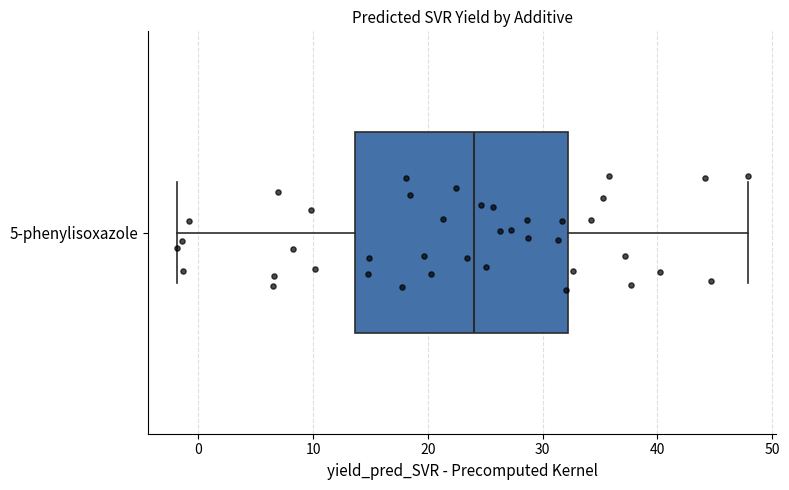

Where does the median line of the box for 5-phenylisoxazole sit on the x-axis? The values are not printed on the chart, so give them approximately, as read against the axis.

24